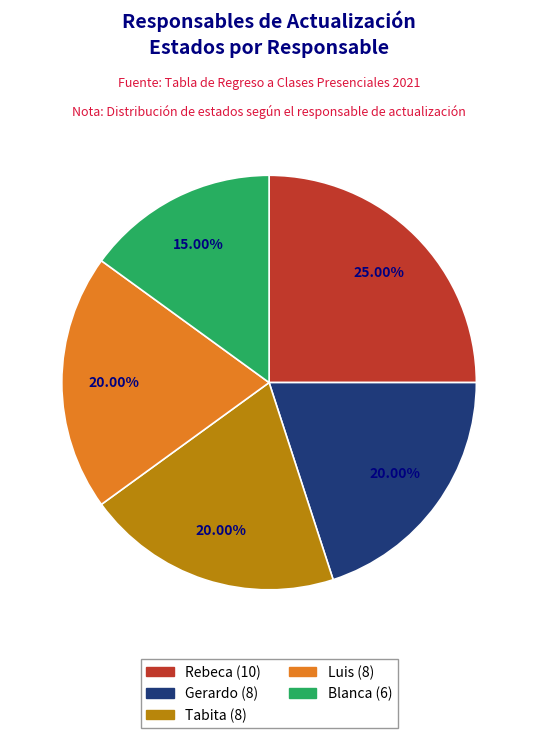

How many segments does this pie chart have?

5